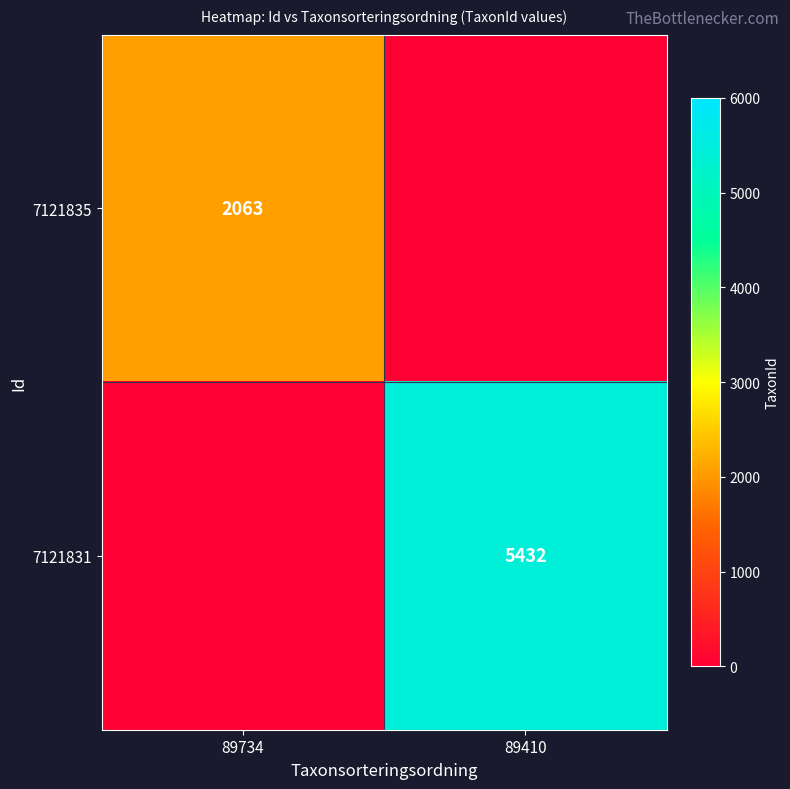

The 7121831 series shows 2206 at 89410. True or false?

False